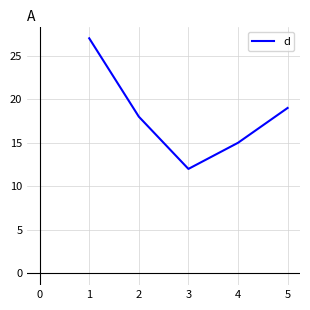

What is the difference between the maximum and second lowest values?

12